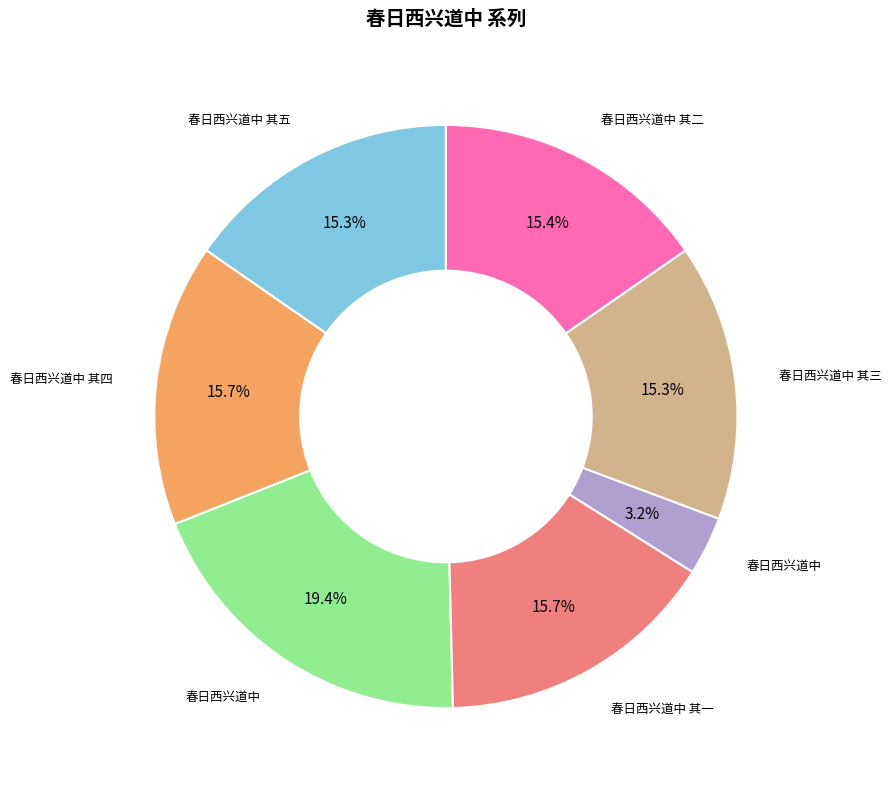

Is there a majority slice in this chart?

No